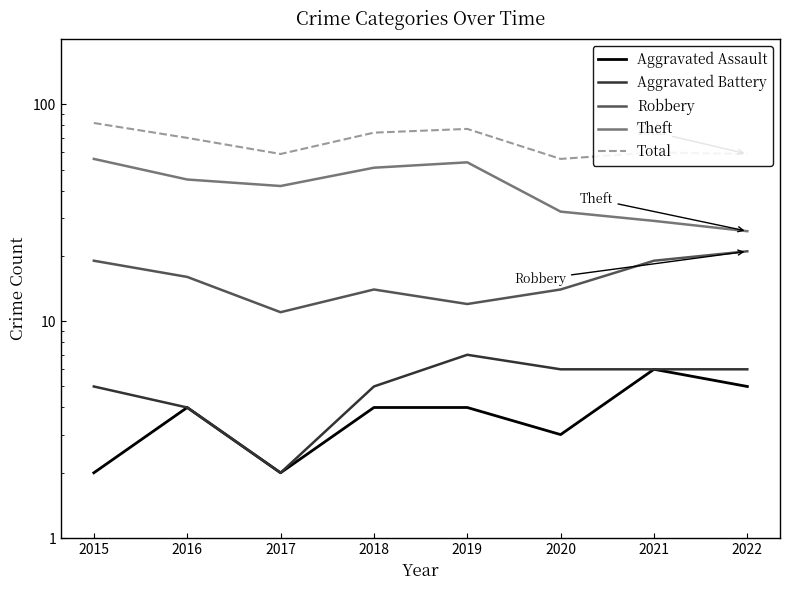

What is the minimum value for Aggravated Battery?

2